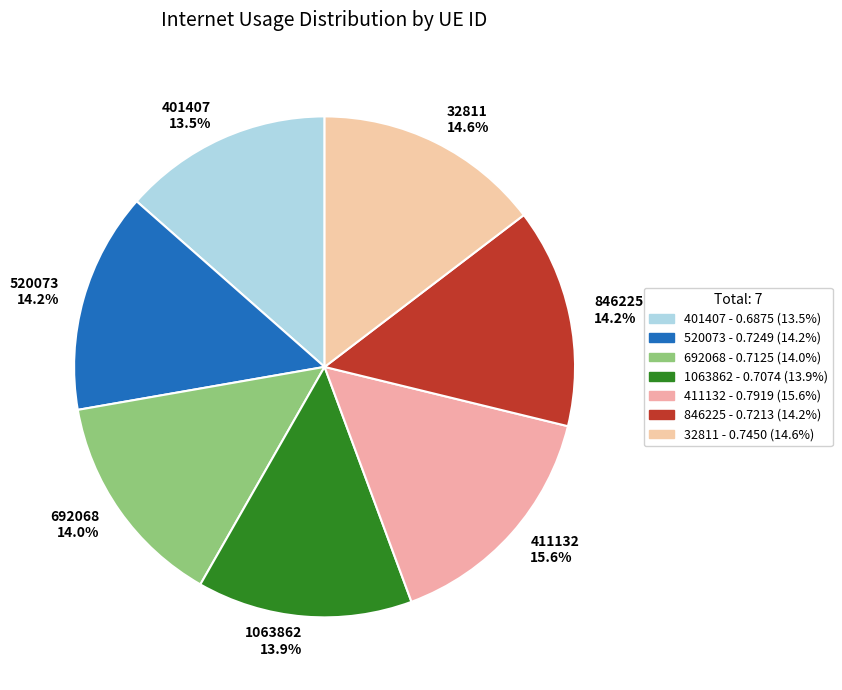

Between 520073 and 411132, which is larger?

411132